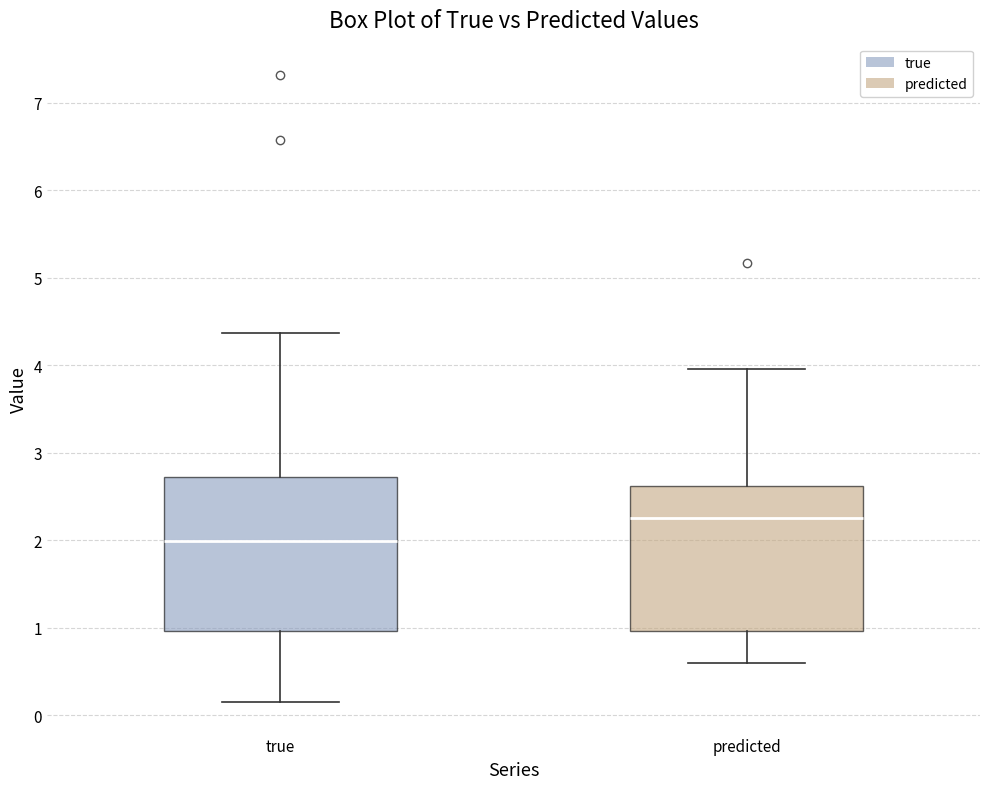

Where is the upper edge of the box for true on the y-axis? The values are not printed on the chart, so give them approximately, as read against the axis.

2.7